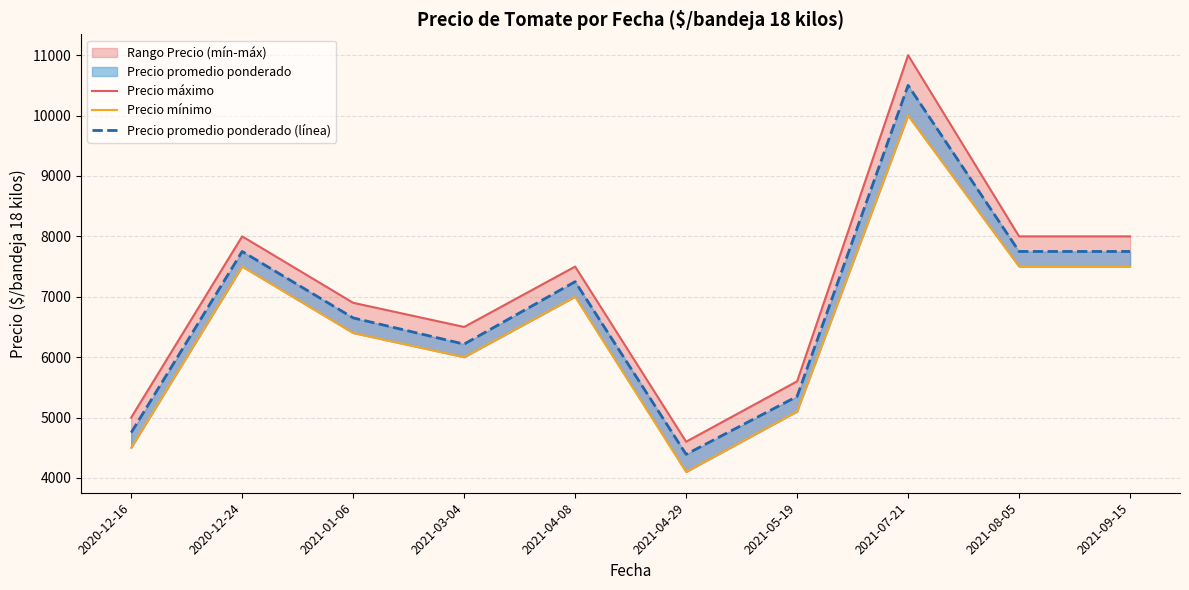

Where is Precio máximo nearest to the value 7800?

2020-12-24